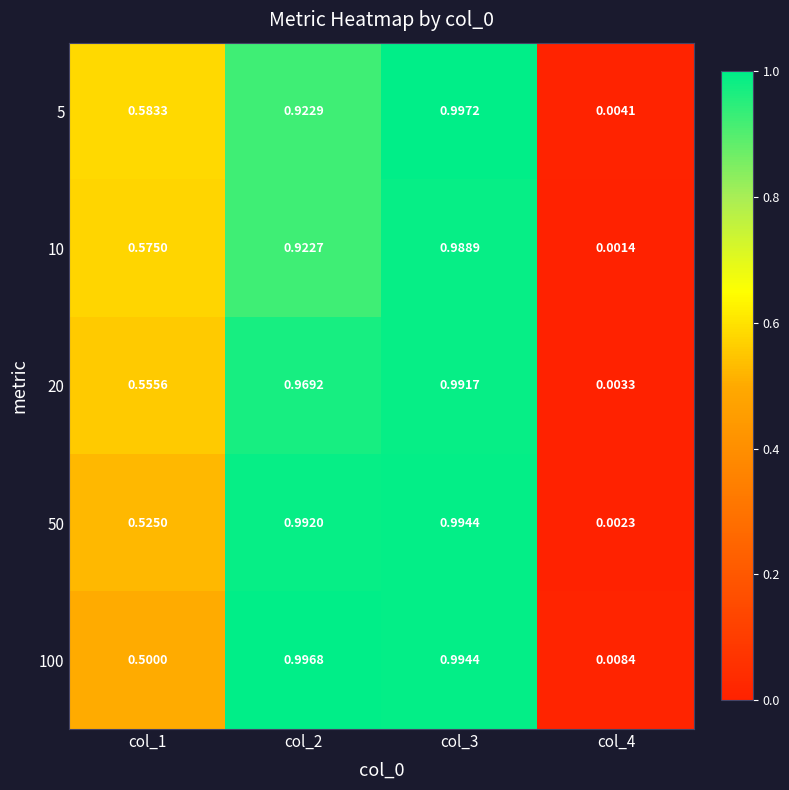

Which category has the highest value across all series?

col_3